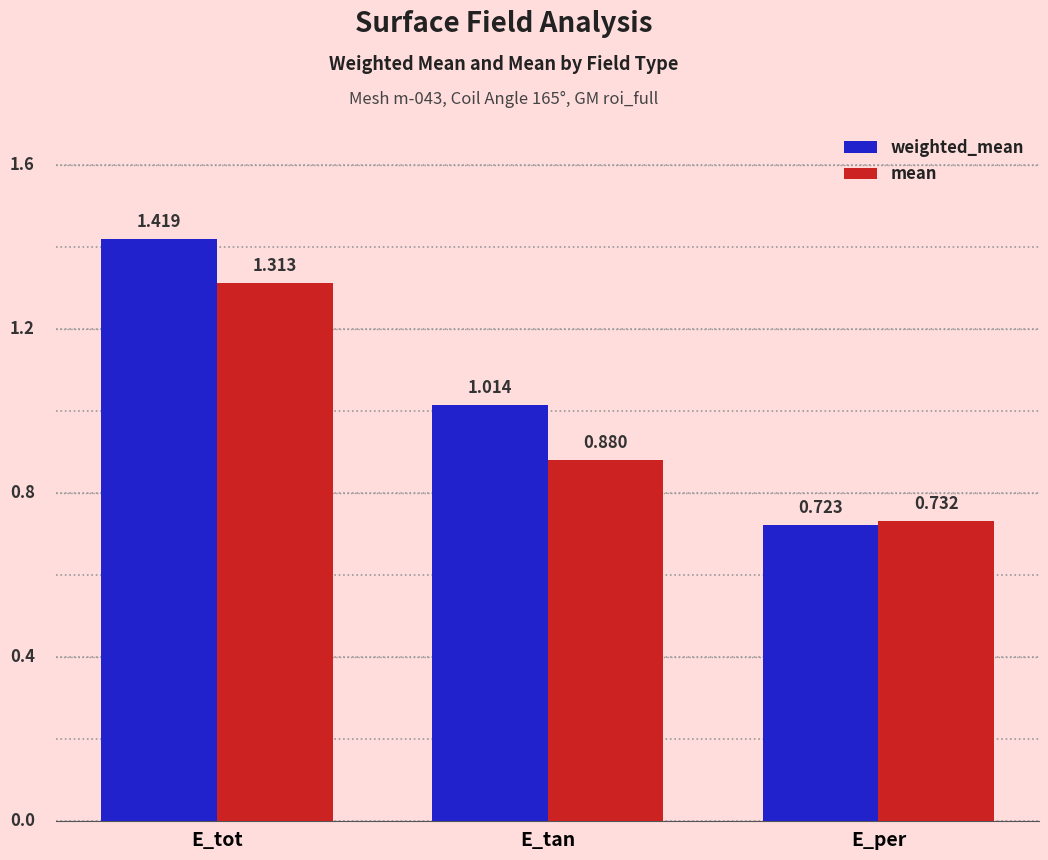

Which series has the largest total across all categories?

weighted_mean